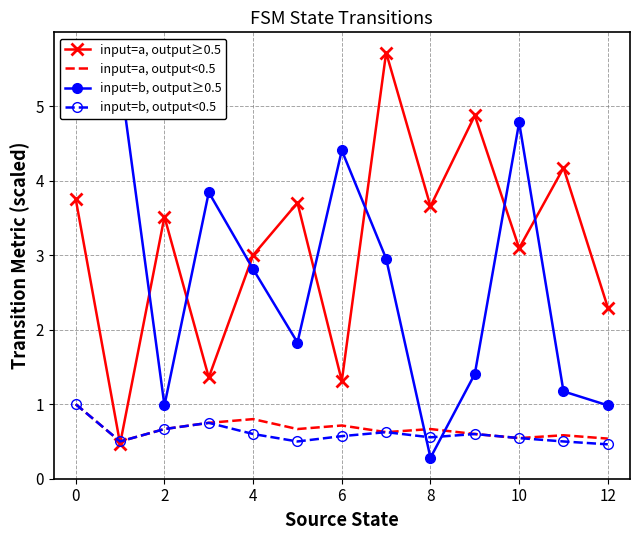

Which series has the largest range (max minus min)?

input=a, output≥0.5